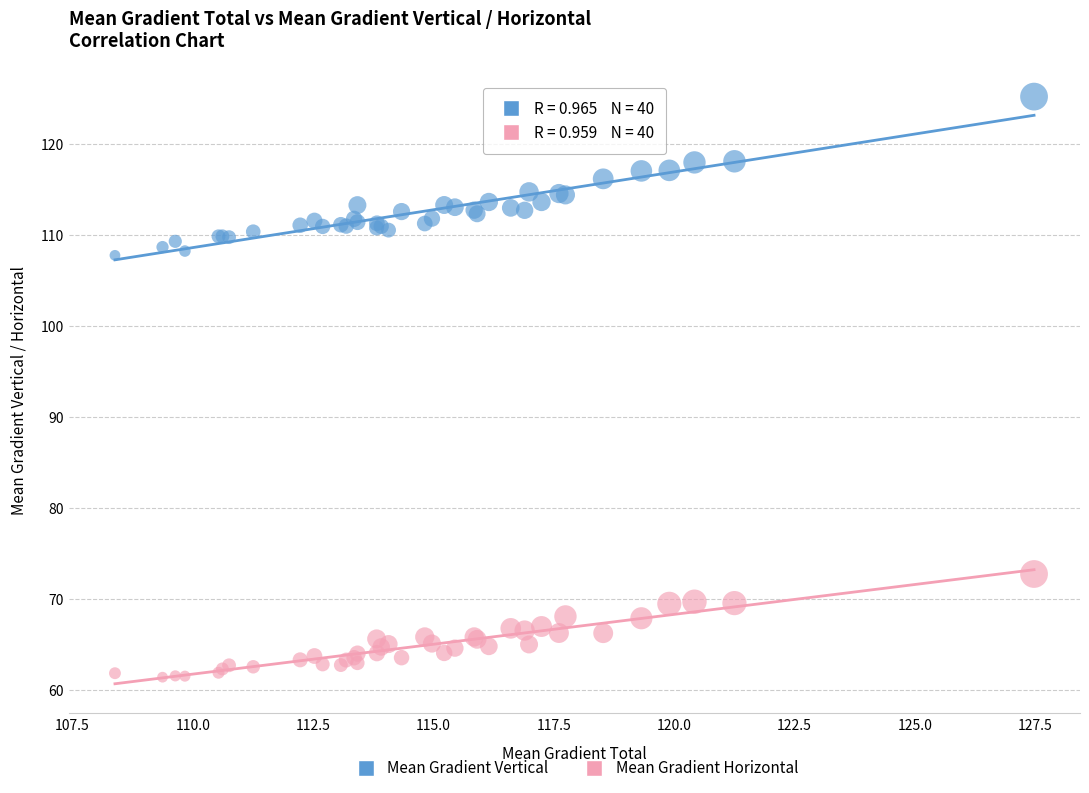

Which series reaches the maximum Y coordinate?

Mean Gradient Vertical